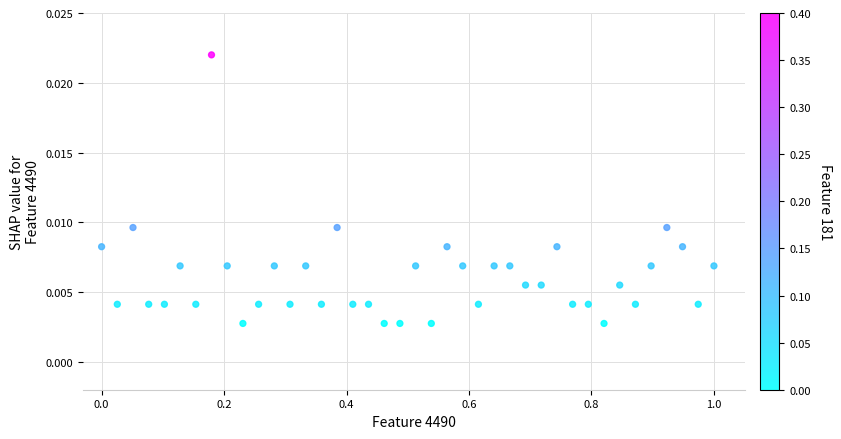

How many points are shown in the scatter plot?

40